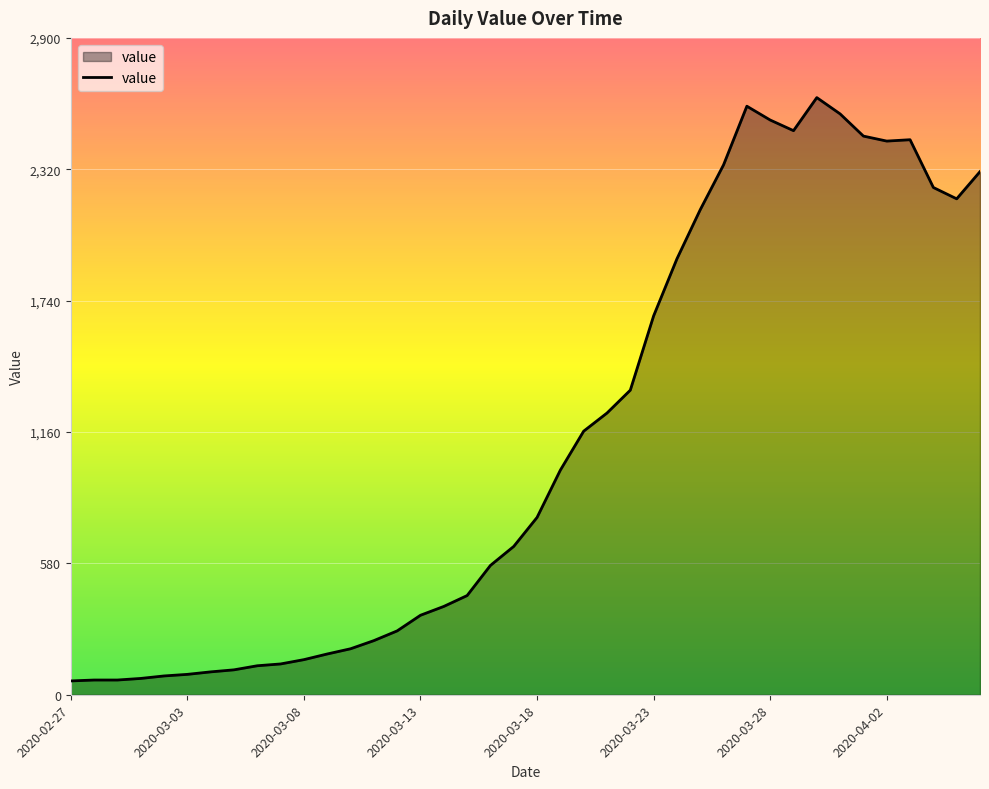

What is the sum of all values?

44916